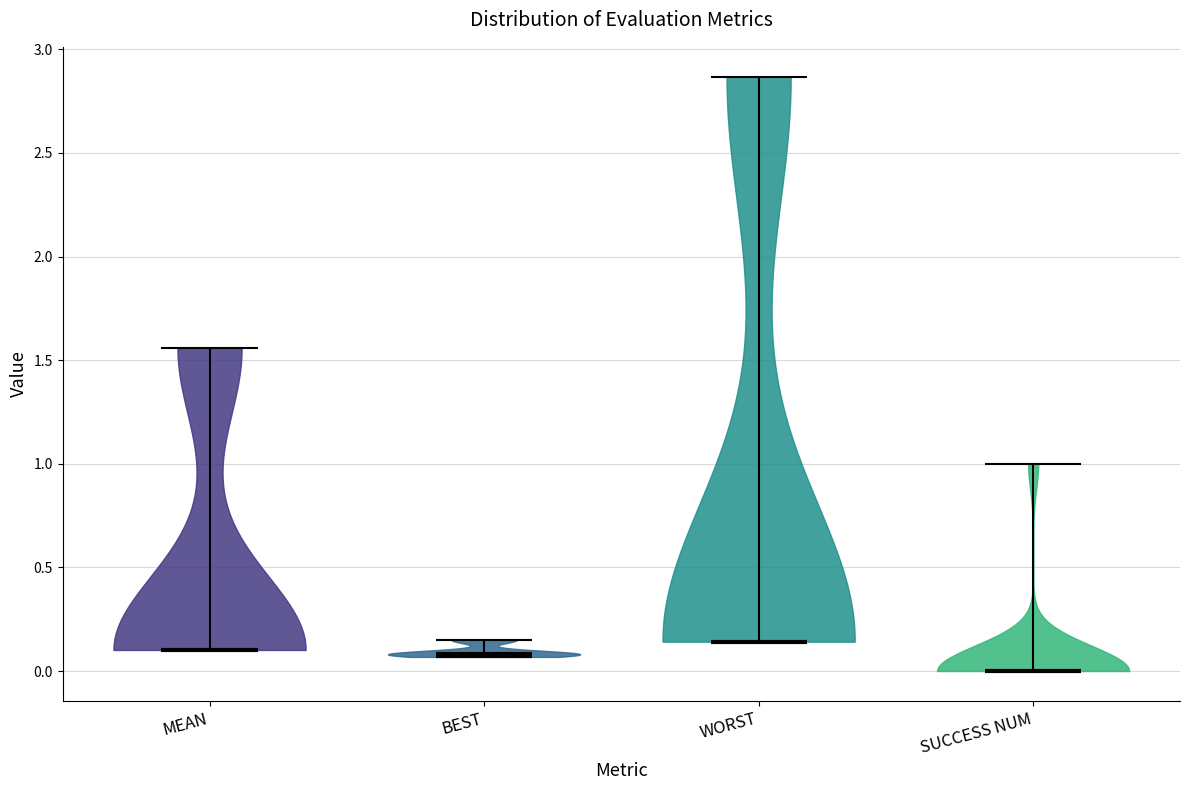

Which violin has the lowest median line?

SUCCESS NUM